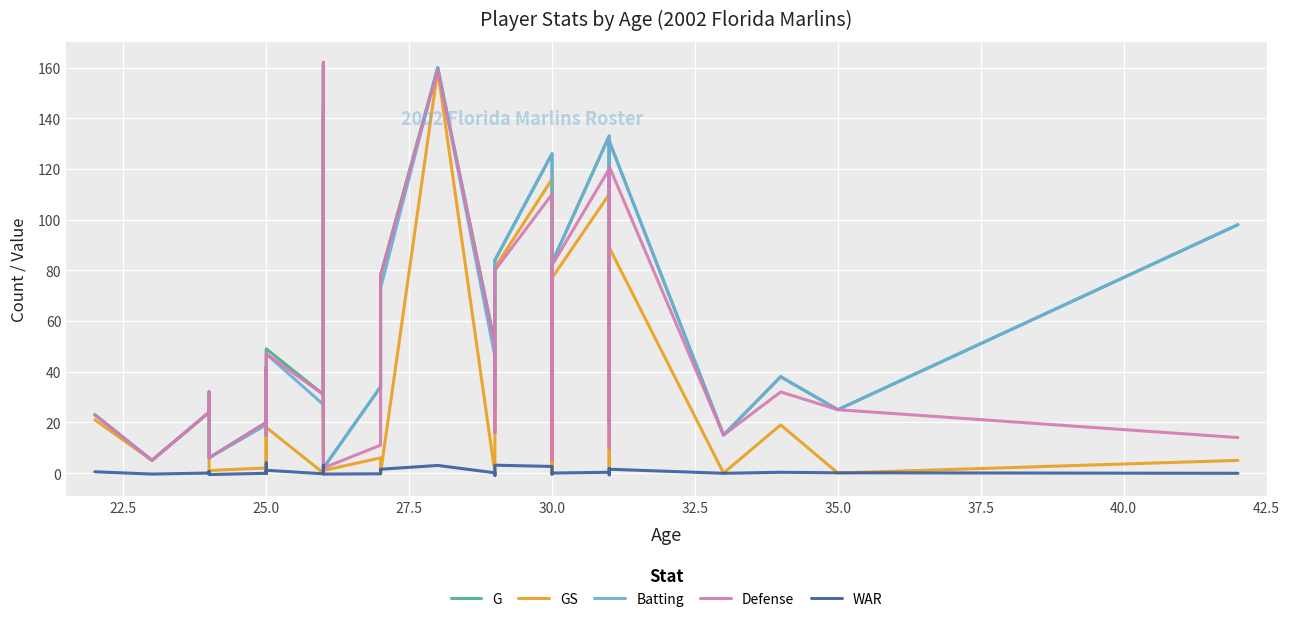

How many distinct data groups are displayed?

5